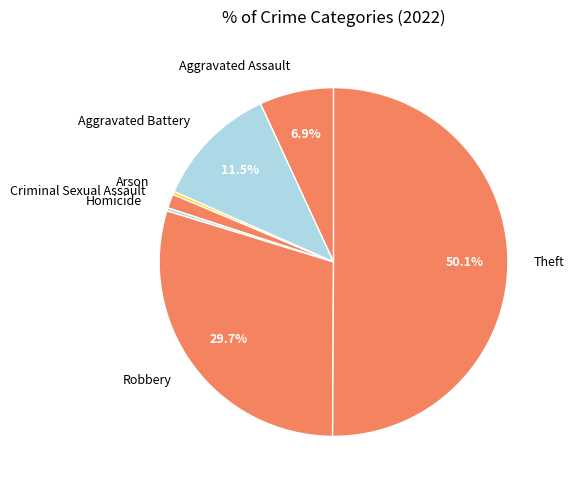

Is the sum of Aggravated Assault and Aggravated Battery greater than half?

No